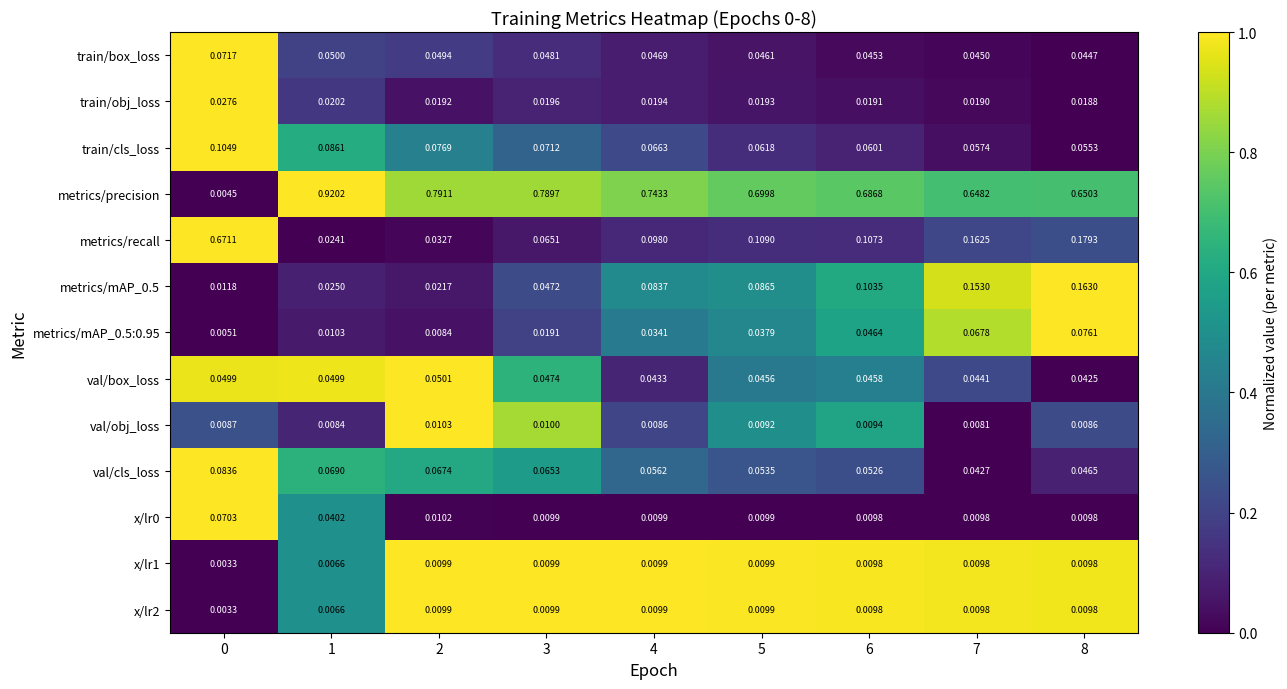

Which series has the largest range (max minus min)?

metrics/precision